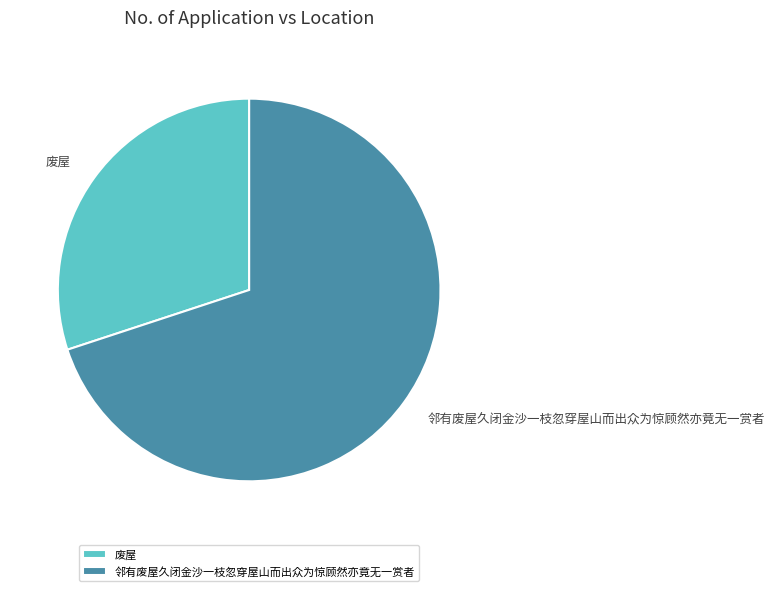

True or false: 邻有废屋久闭金沙一枝忽穿屋山而出众为惊顾然亦竟无一赏者 accounts for 59% of the total.

False